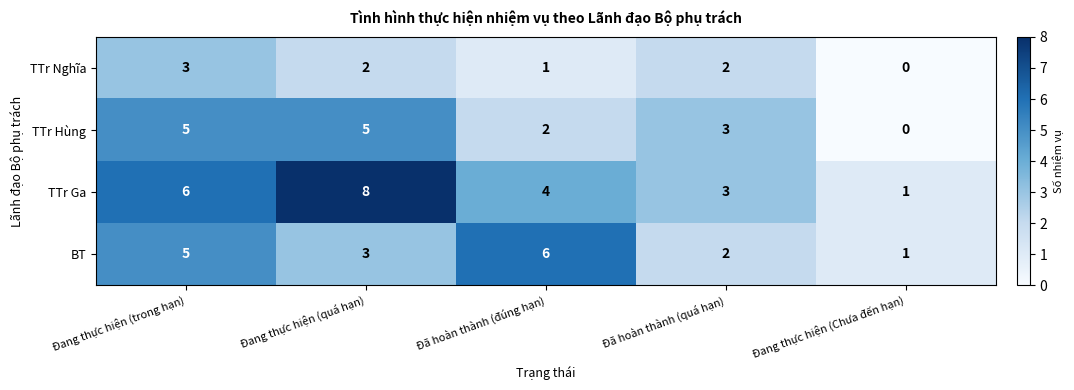

Which series has the widest spread of values?

TTr Ga